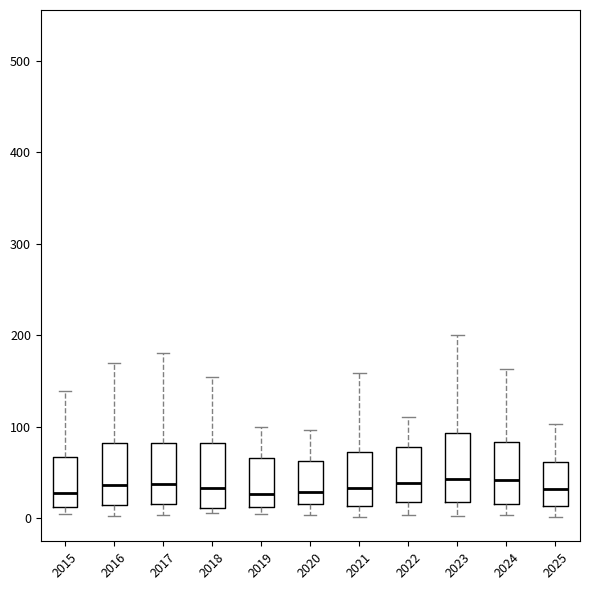

Reading left to right, read every box against the y-axis: the position of its median line, the range the box covers, and the ends of its whiskers. The values are not printed on the chart, so give them approximately, as read against the axis.

2015: median 30, box 10 to 70, whiskers 0 to 140
2016: median 40, box 10 to 80, whiskers 0 to 170
2017: median 40, box 20 to 80, whiskers 0 to 180
2018: median 30, box 10 to 80, whiskers 10 (just below the box's lower edge) to 150
2019: median 30, box 10 to 70, whiskers 0 to 100
2020: median 30, box 20 to 60, whiskers 0 to 100
2021: median 30, box 10 to 70, whiskers 0 to 160
2022: median 40, box 20 to 80, whiskers 0 to 110
2023: median 40, box 20 to 90, whiskers 0 to 200
2024: median 40, box 20 to 80, whiskers 0 to 160
2025: median 30, box 10 to 60, whiskers 0 to 100